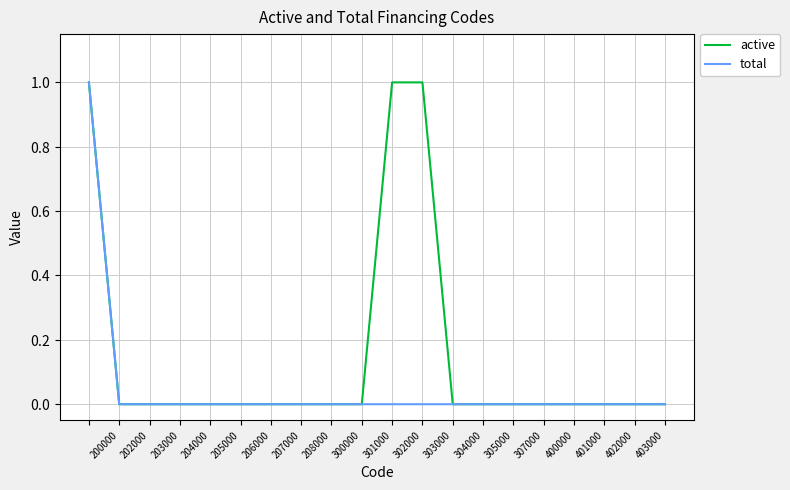

True or false: active and total intersect in this chart.

False